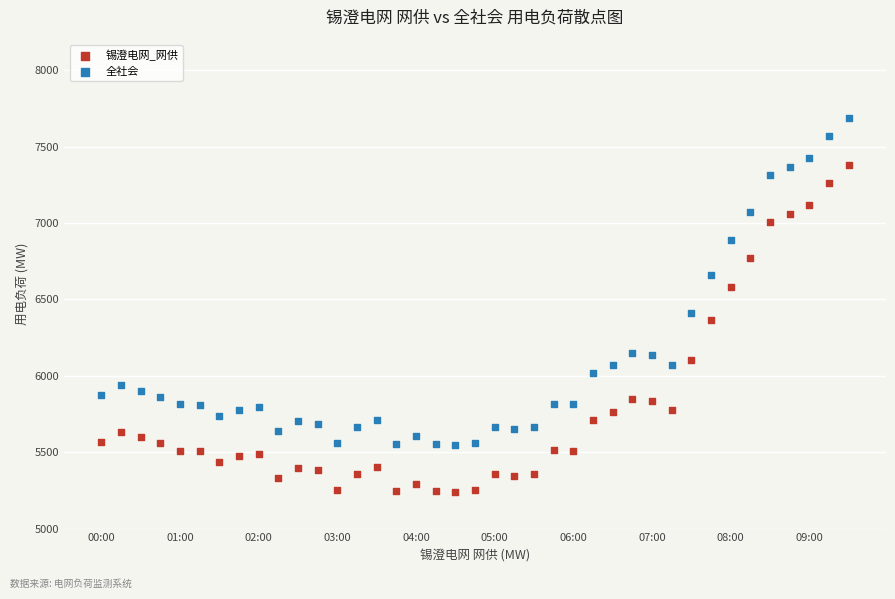

Across all series, what Y value is closest to 6461?

6408